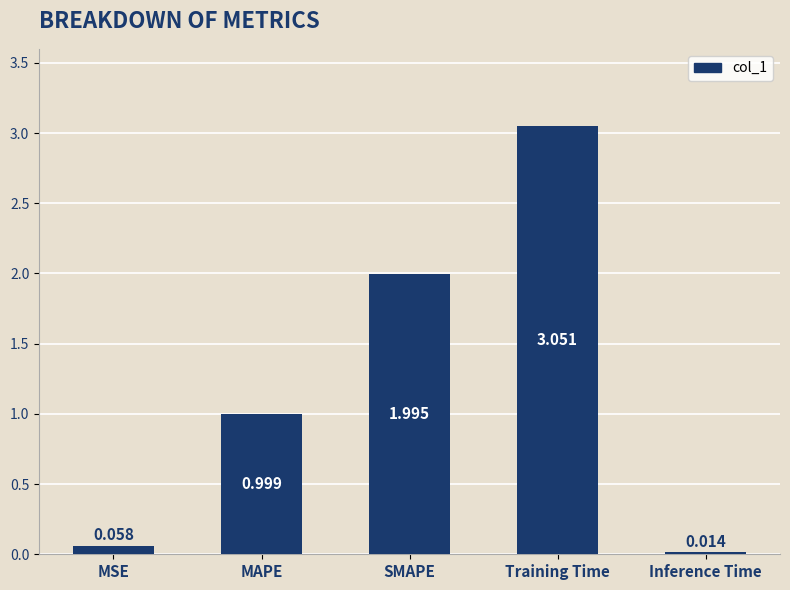

Rank the categories by value from highest to lowest.

Training Time, SMAPE, MAPE, MSE, Inference Time